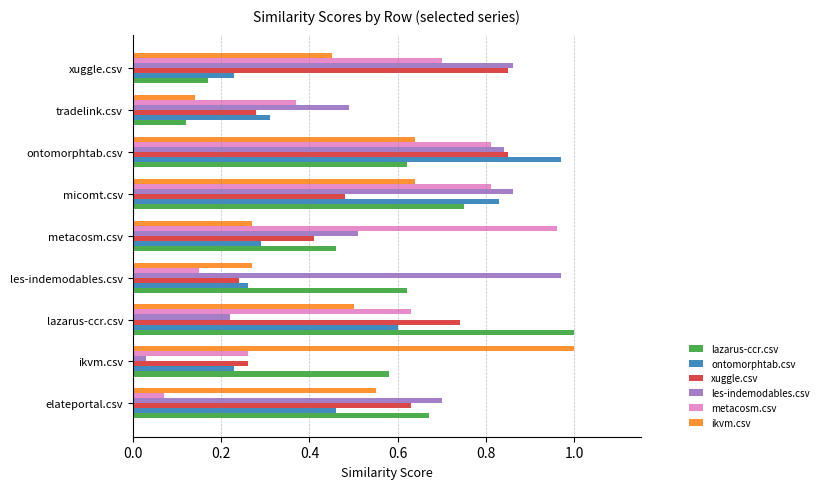

What are all the series names shown in the legend?

lazarus-ccr.csv, ontomorphtab.csv, xuggle.csv, les-indemodables.csv, metacosm.csv, ikvm.csv